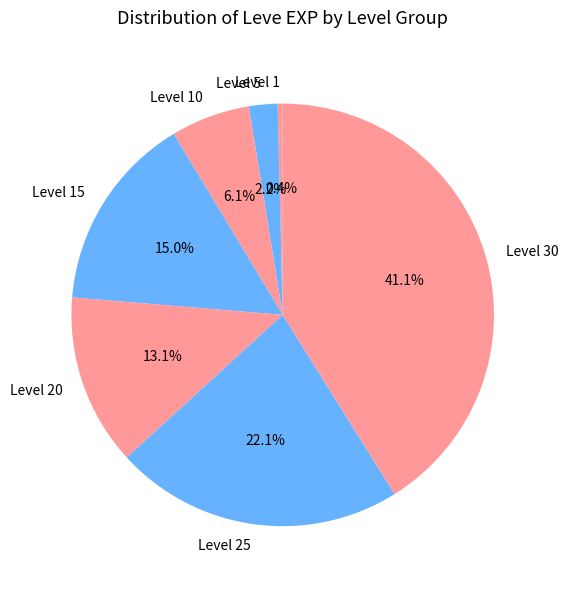

What is the ratio of the value at Level 10 to the value at Level 5?

2.8